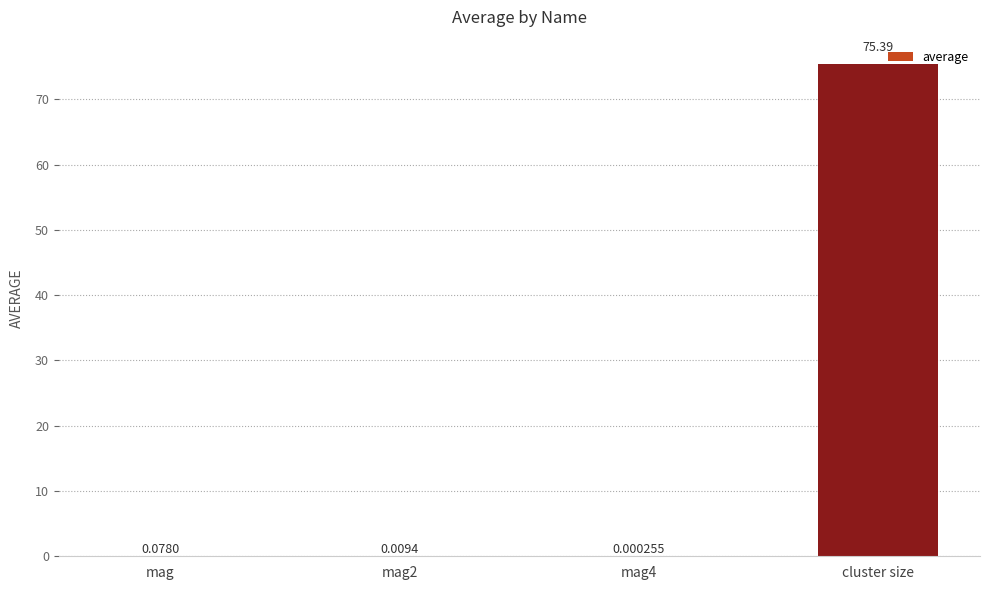

Between mag2 and cluster size, which is larger?

cluster size